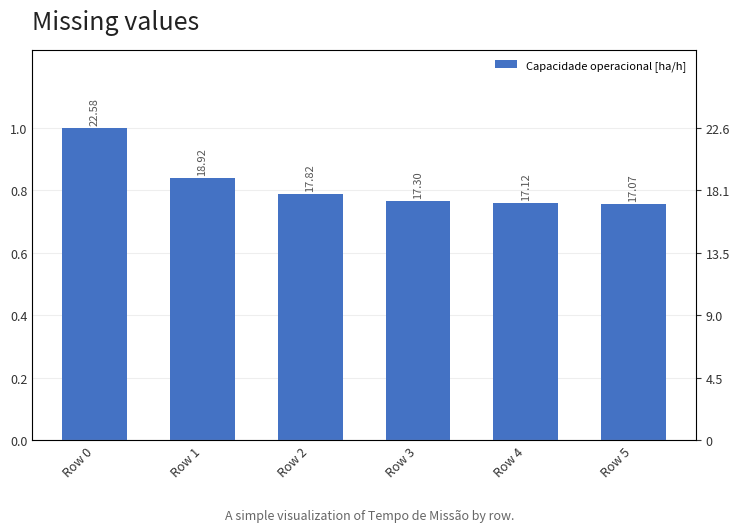

How many bars are there in total?

6